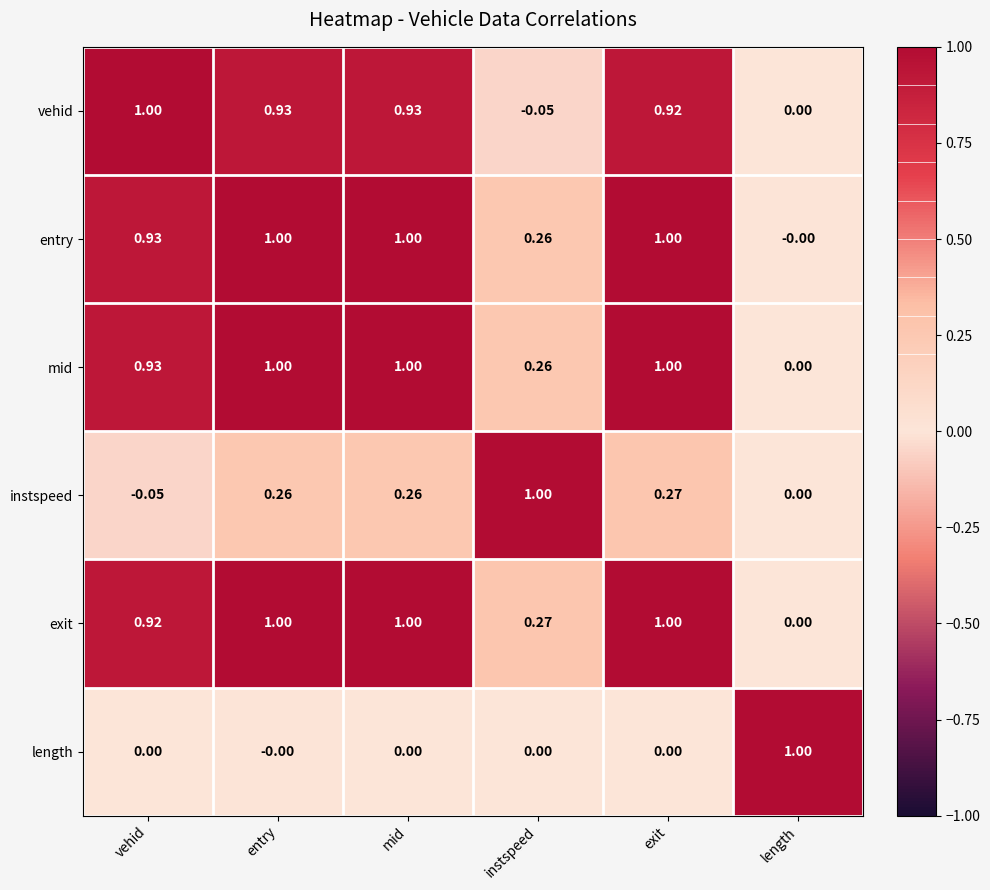

What is the maximum value shown in the chart?

1.0